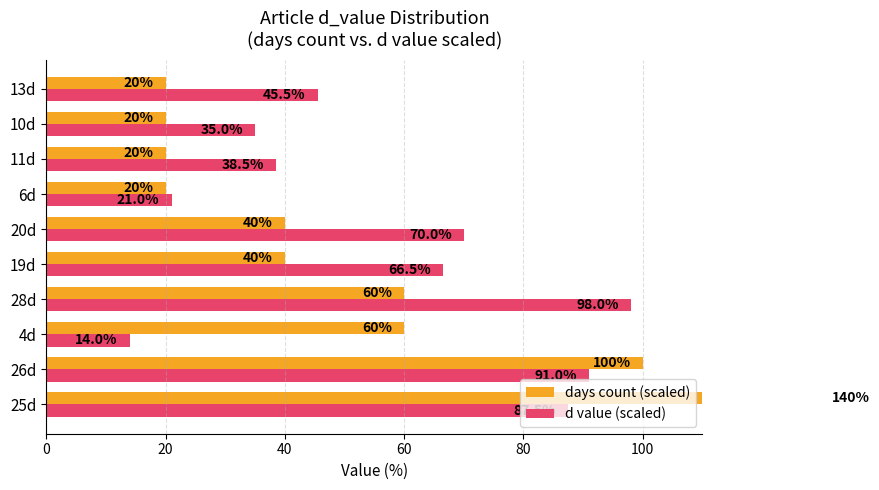

At how many categories does at least one series exceed 16?

10